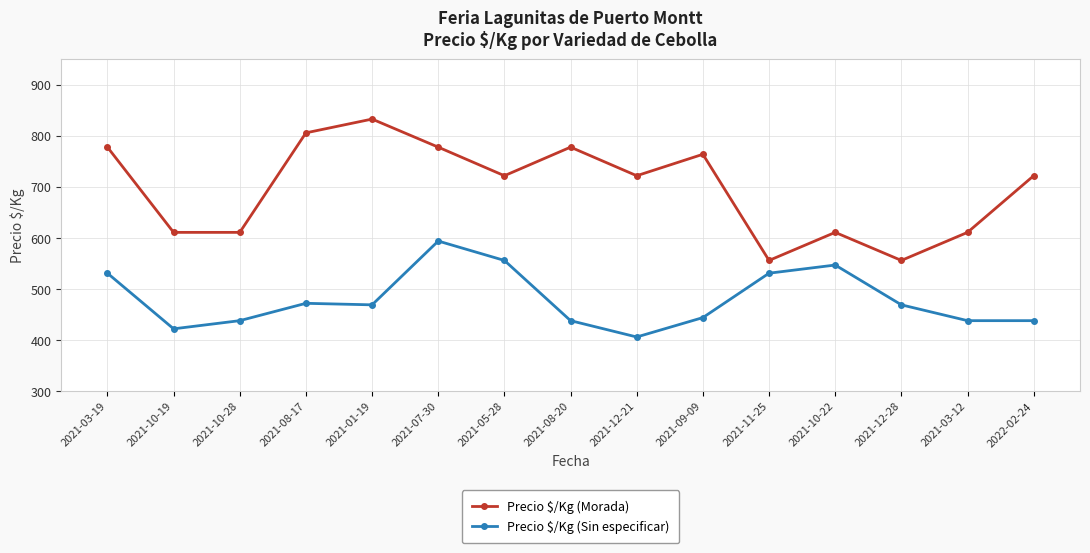

How many data points in Precio $/Kg (Sin especificar) are less than 469?

7